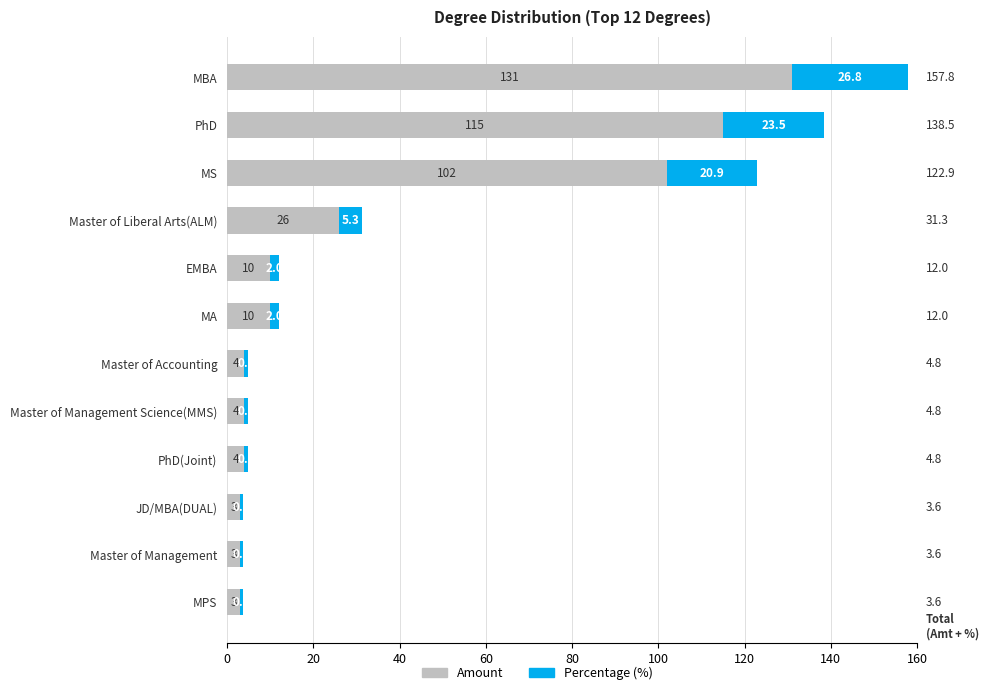

What is the sum of the Amount values at Master of Management and Master of Management Science(MMS)?

7.0